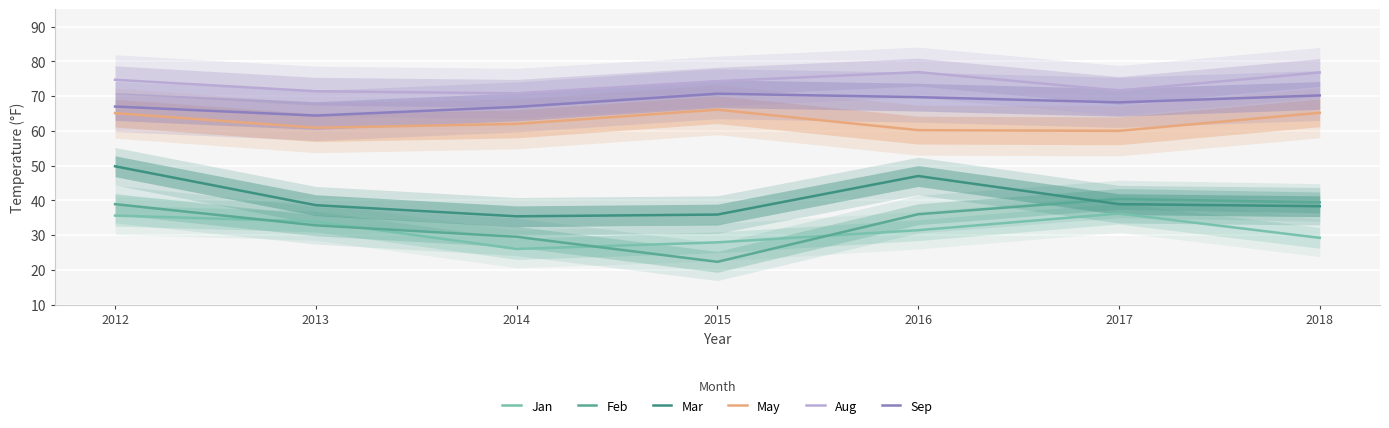

How many data points does each series have?

7